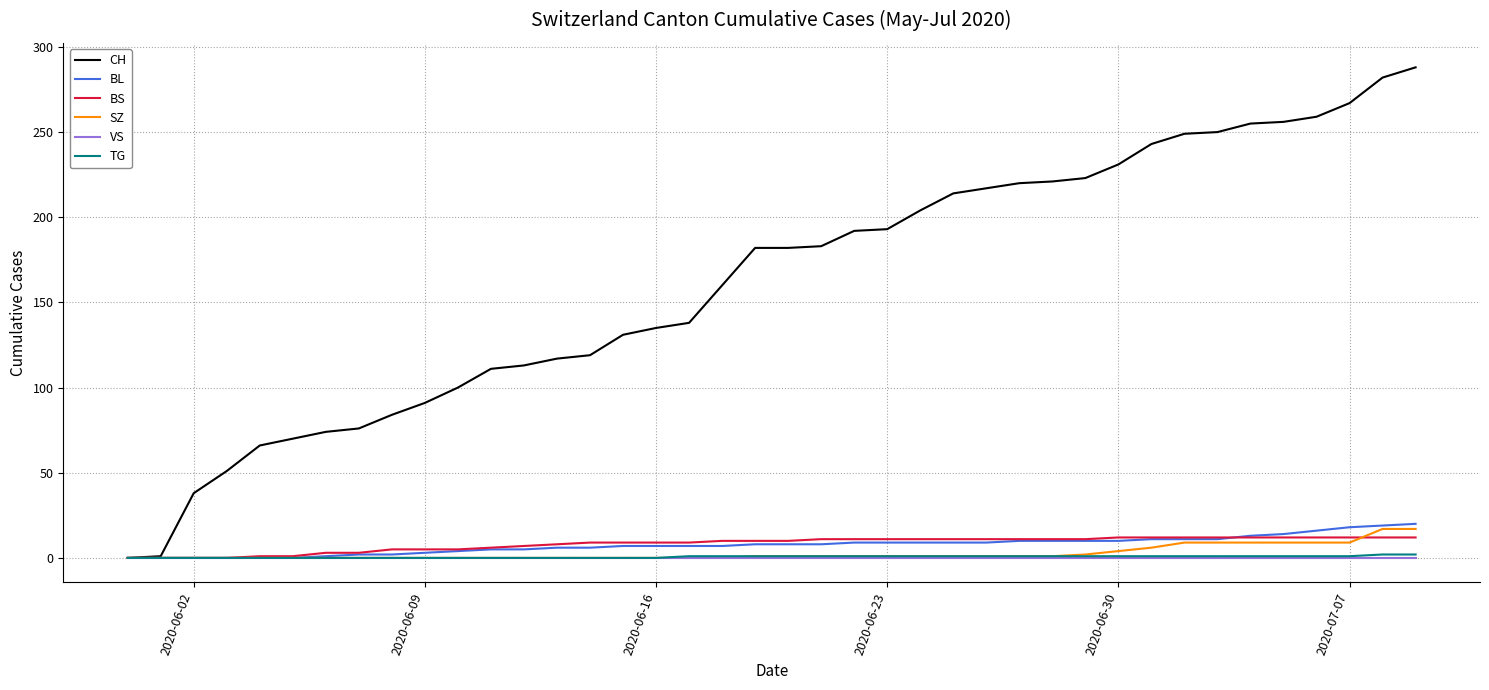

What is the greatest value displayed?

288